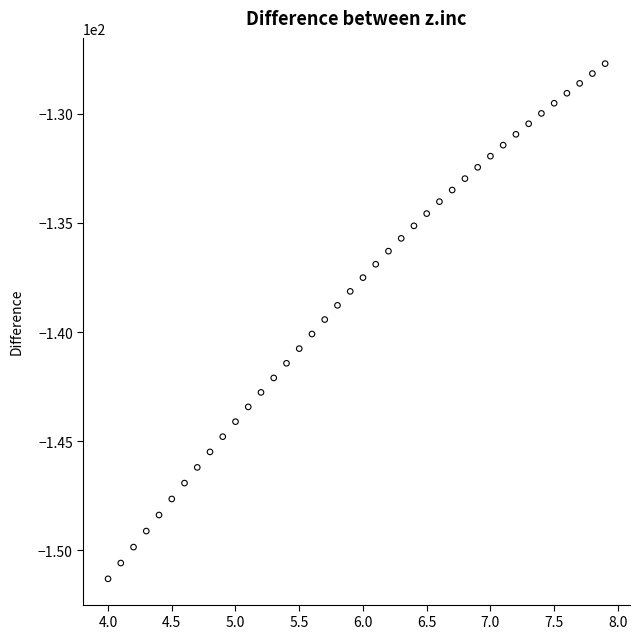

What is the range of X values (max minus min)?

3.9